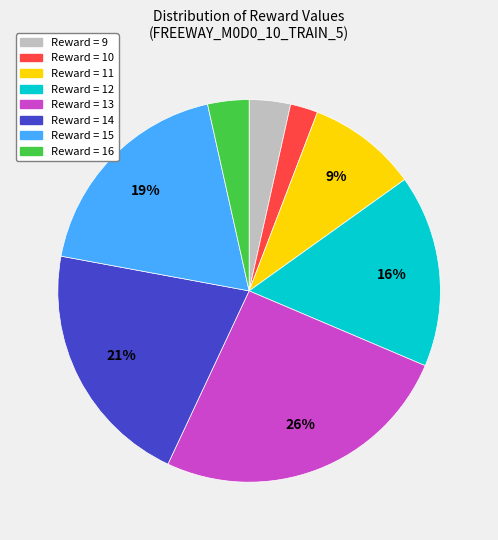

Is there any slice that represents more than half of the pie?

No